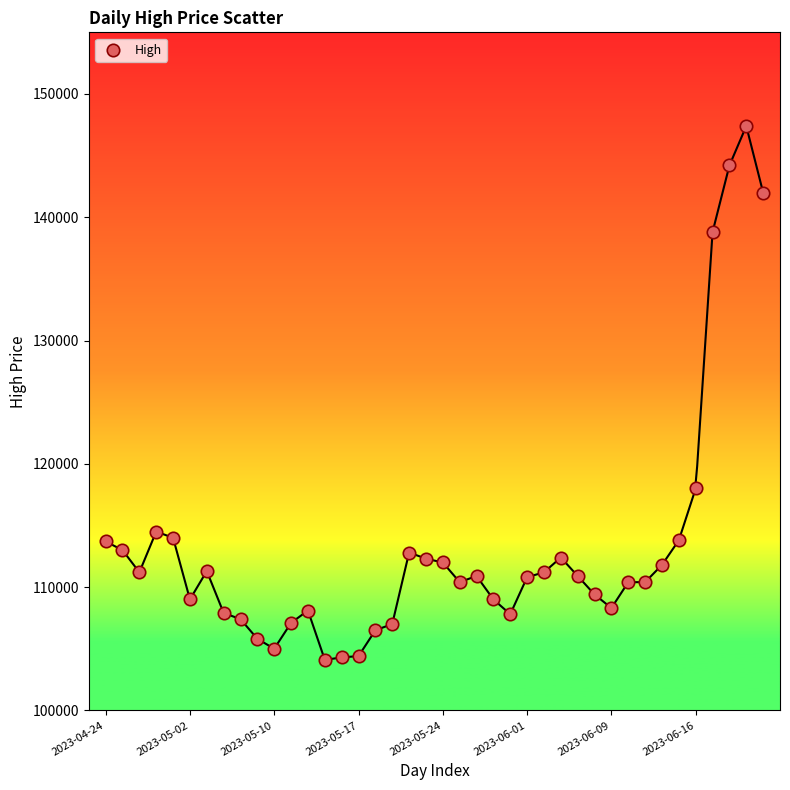

What Y value in the scatter plot is closest to 125750?

118000